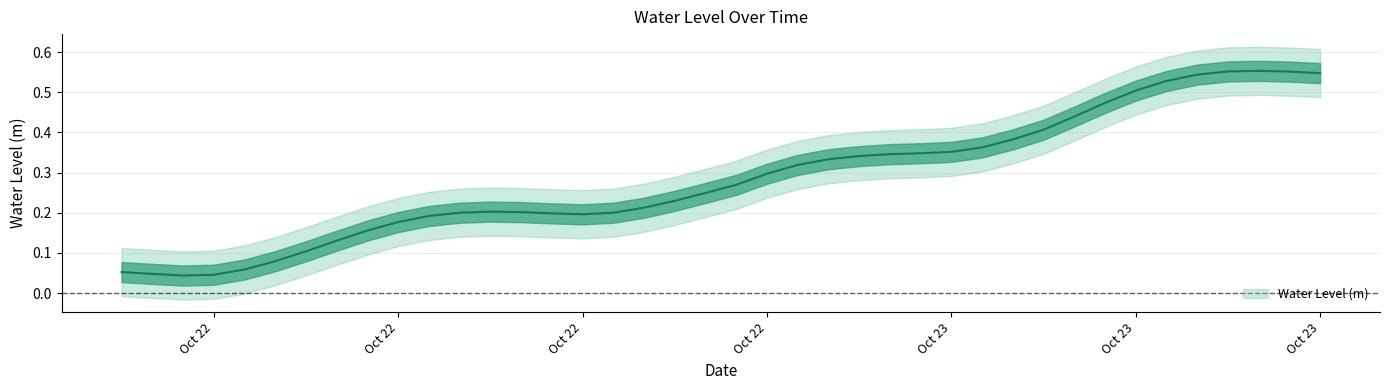

What is the label of the 32nd point from the left?

2024-10-23 07:00:00